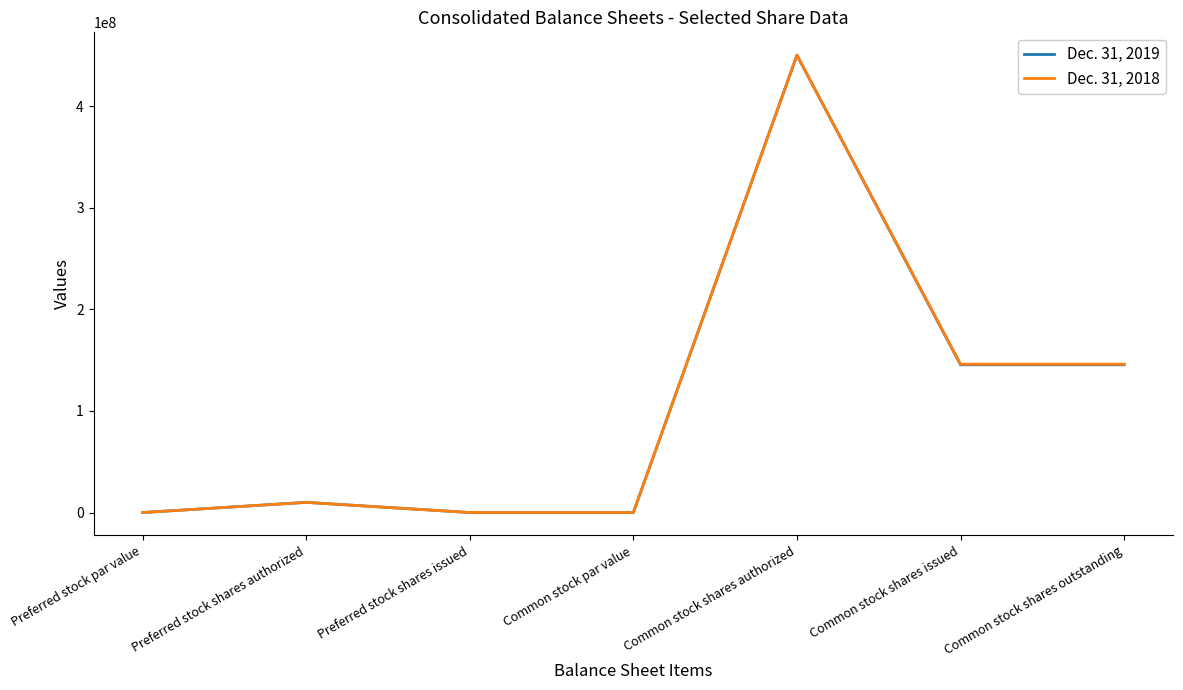

True or false: Dec. 31, 2018 has a value of 450000000 at Common stock shares authorized.

True